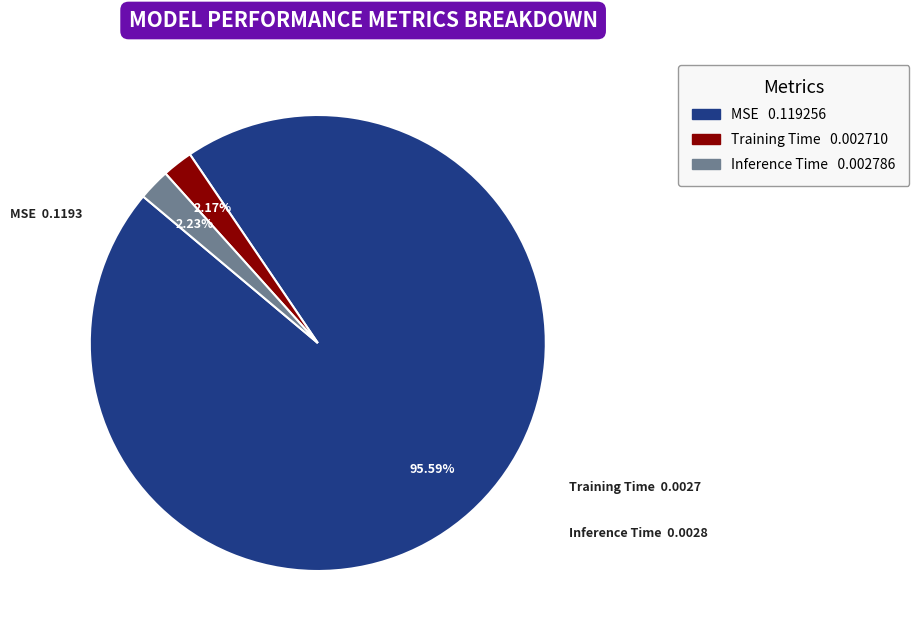

Combined, what portion of the pie is MSE and Training Time?

97.8%